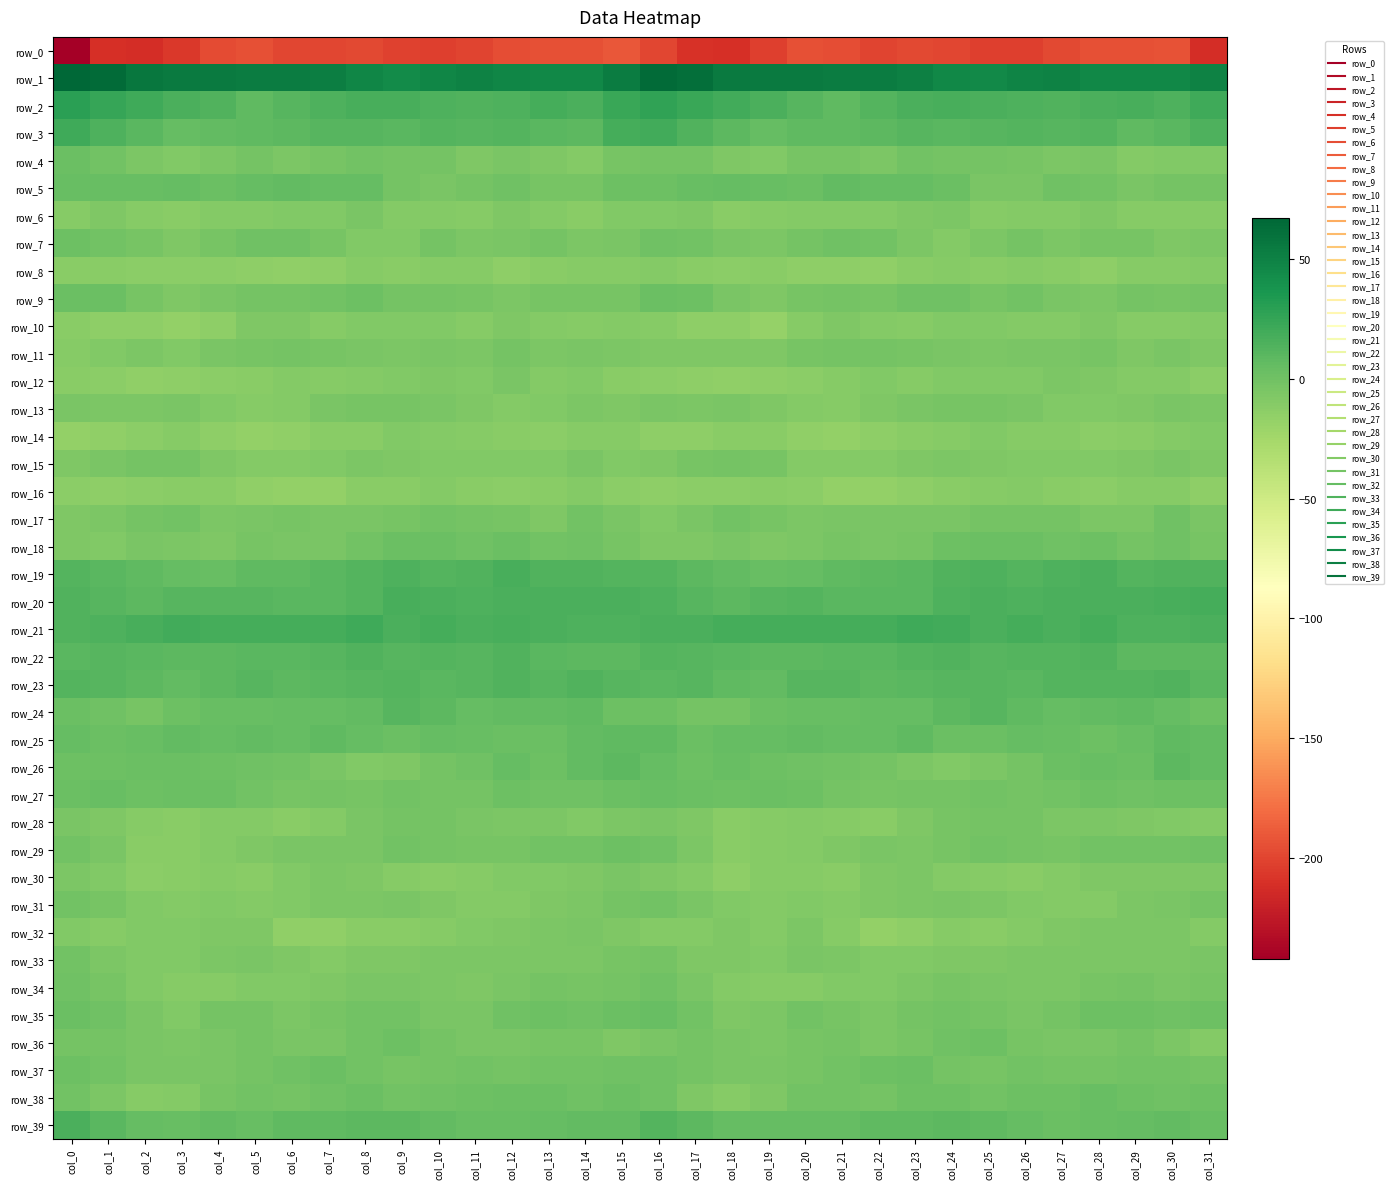

Between col_26 and col_24, which is larger?

col_24